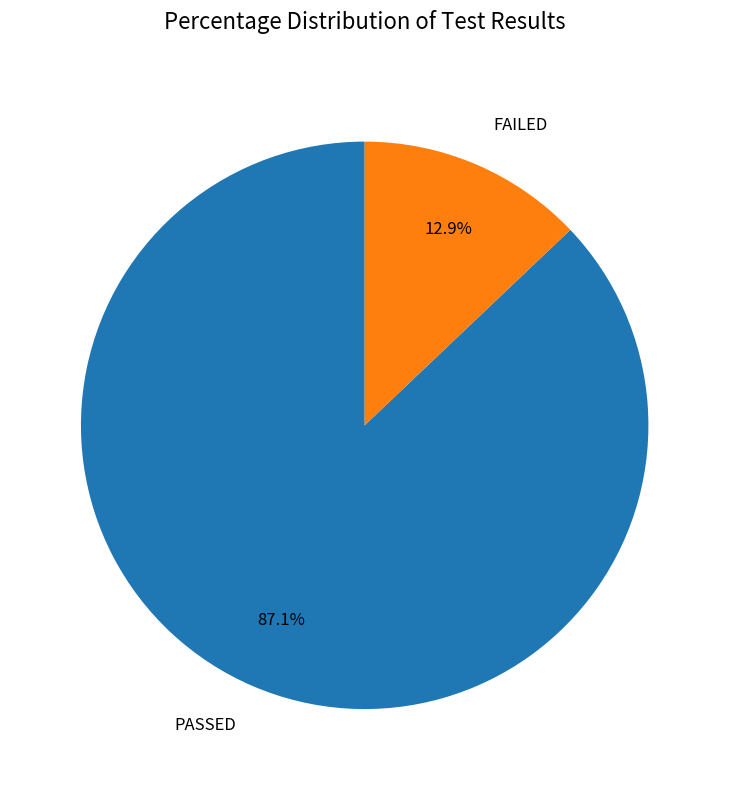

How much of the chart is everything except FAILED?

87.1%